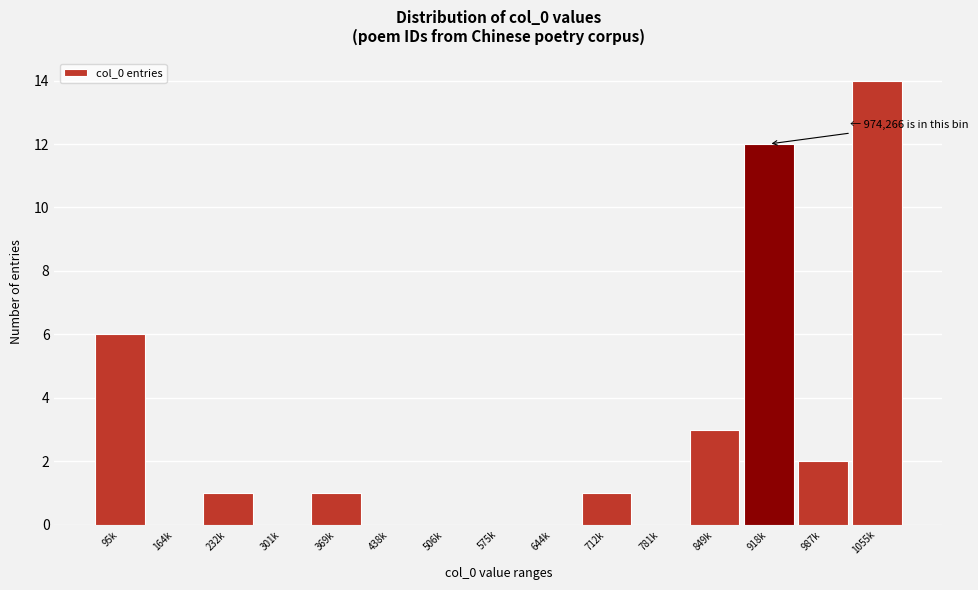

Reading right to left, what are all the values shown in this chart?

1055k=14	987k=2	918k=12	849k=3	781k=0	712k=1	644k=0	575k=0	506k=0	438k=0	369k=1	301k=0	232k=1	164k=0	95k=6